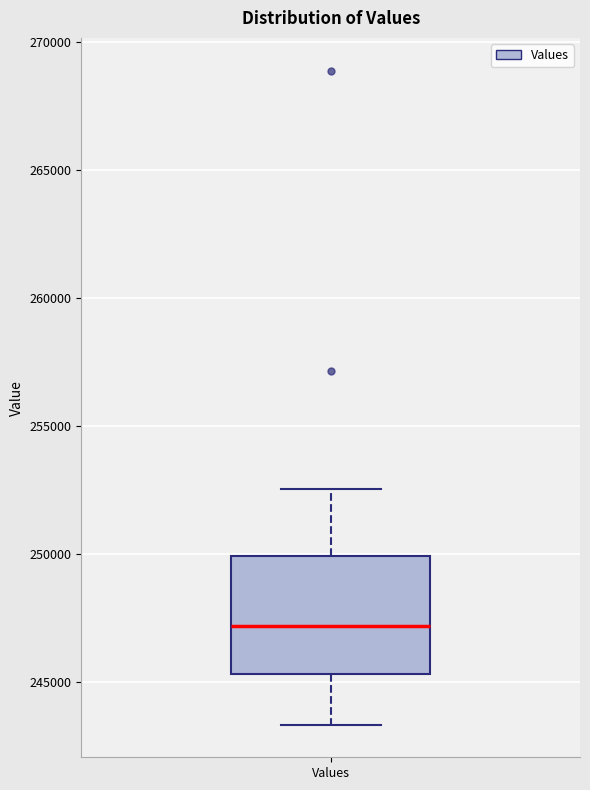

Where does the upper whisker of the box for Values end on the y-axis? The values are not printed on the chart, so give them approximately, as read against the axis.

252500